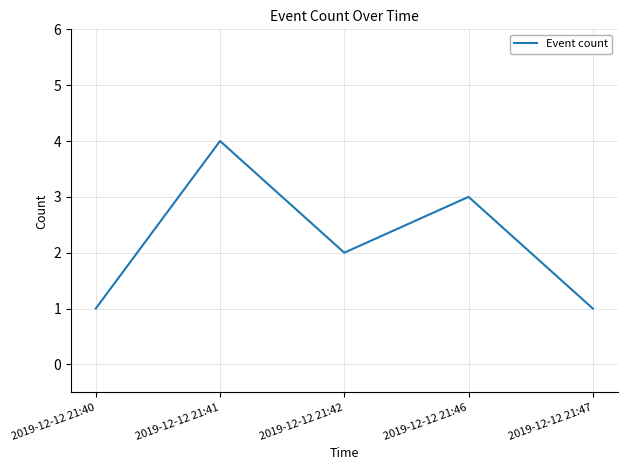

How many series are shown in this chart?

1